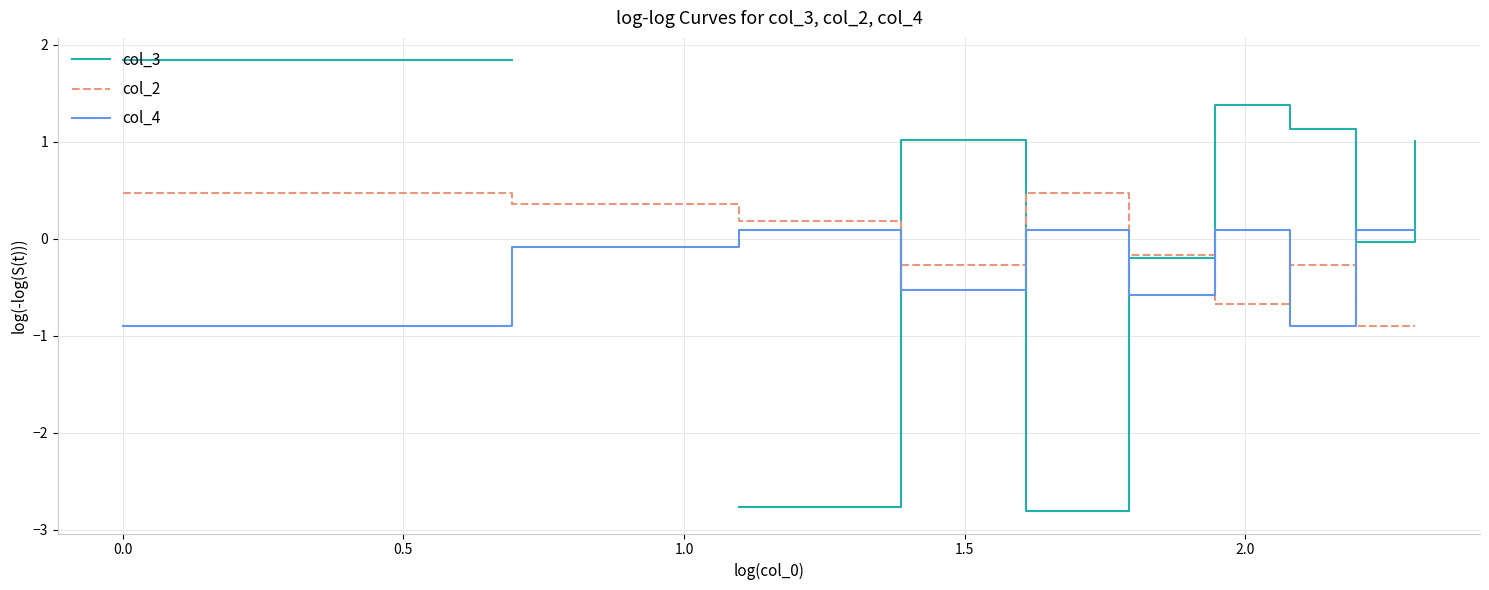

How many series are shown in this chart?

3